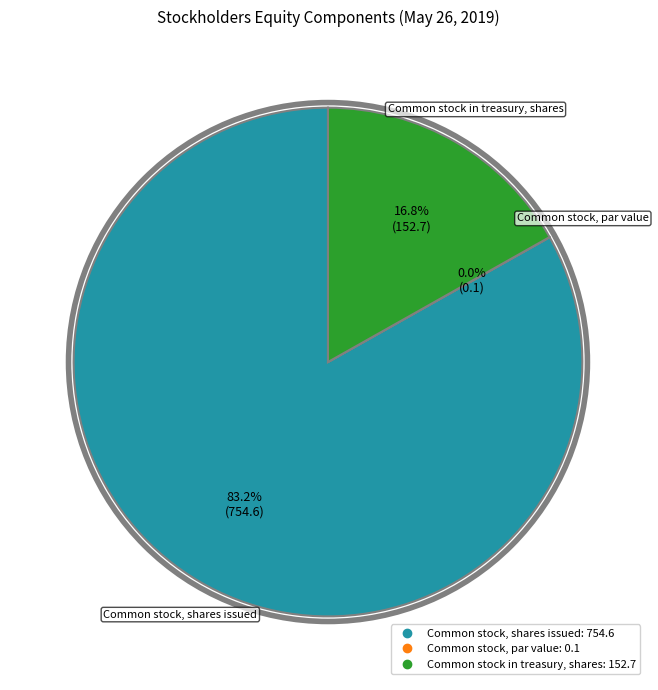

Is Common stock in treasury, shares the majority of the pie?

No